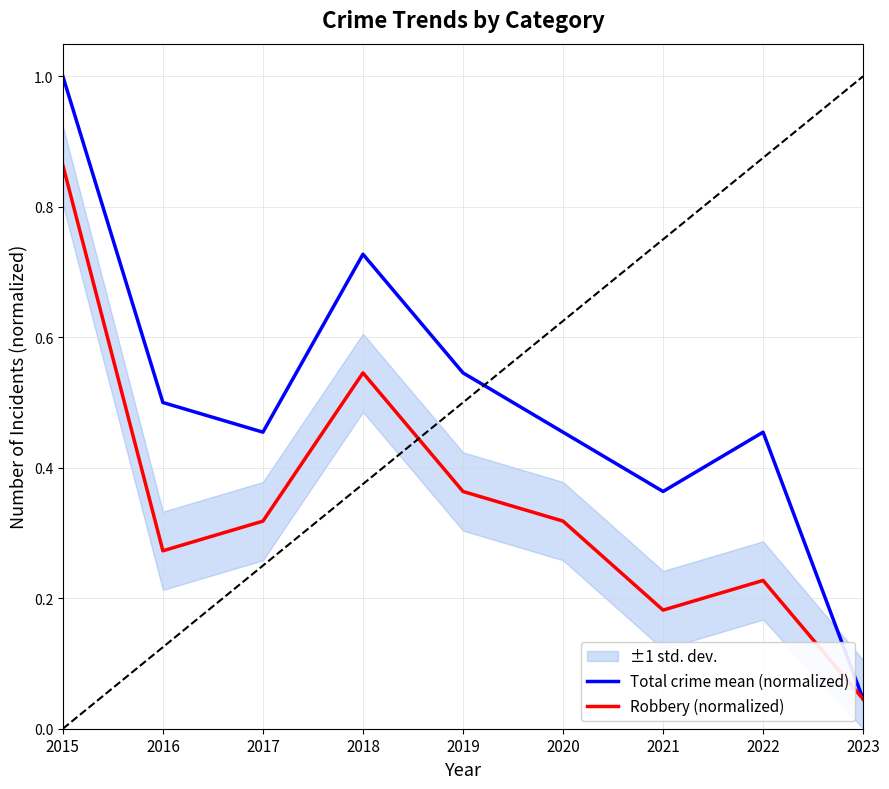

Rank the series by their average value, from lowest to highest.

Robbery (normalized), Total crime mean (normalized)